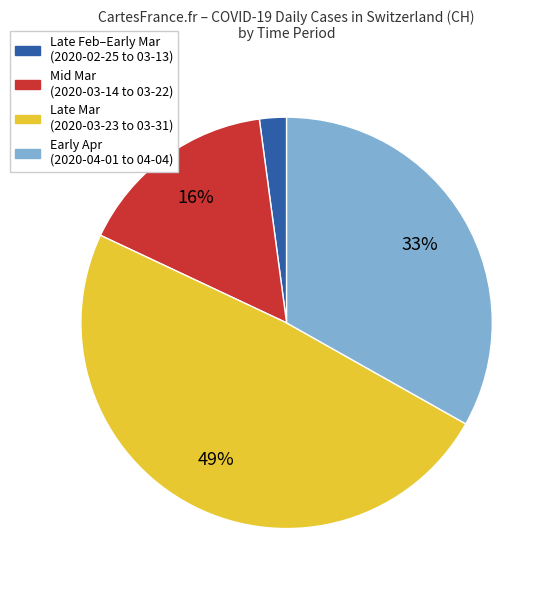

What percentage is the Mid Mar (2020-03-14 to 03-22) slice, to the nearest percent?

16%